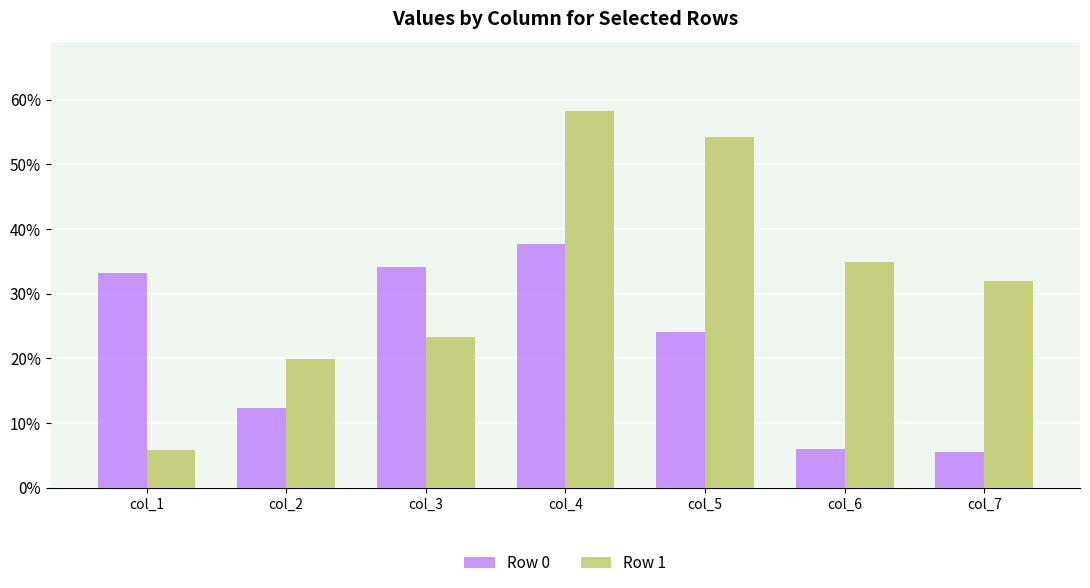

At which label does Row 1 first exceed 531690?

col_4